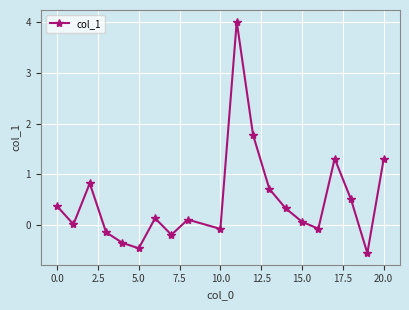

How many points are lower than both their immediate neighbors (excluding endpoints)?

6